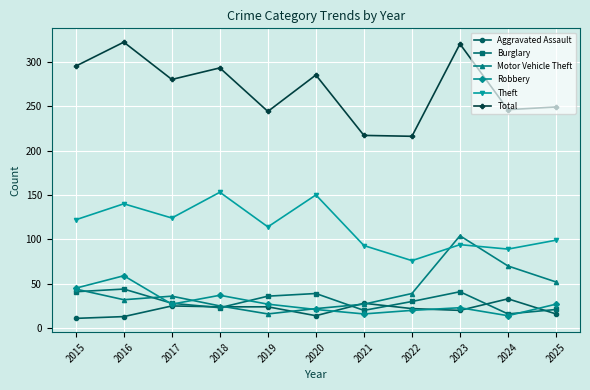

True or false: Aggravated Assault and Theft intersect in this chart.

False